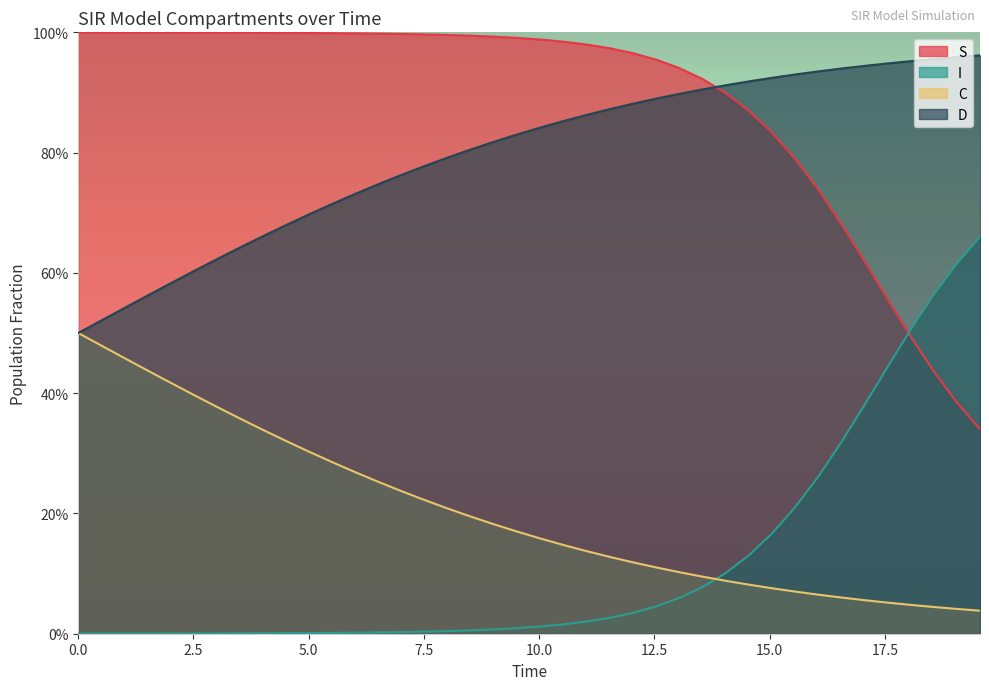

True or false: S and C cross at least once.

False